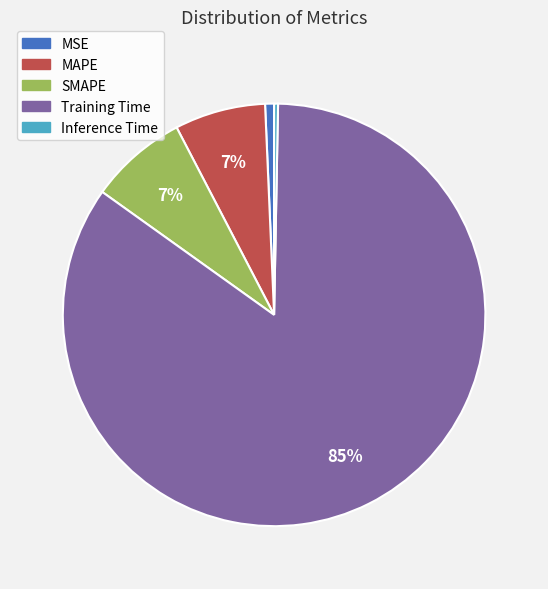

Do MSE and Inference Time together represent more than half of the pie?

No